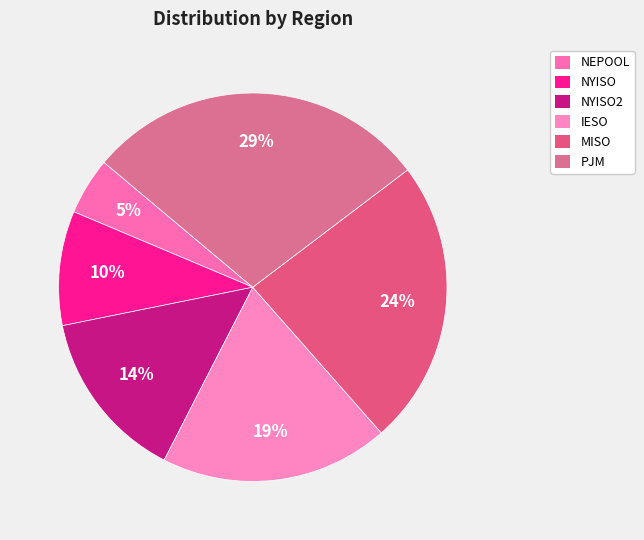

What is the largest slice in the pie chart?

PJM